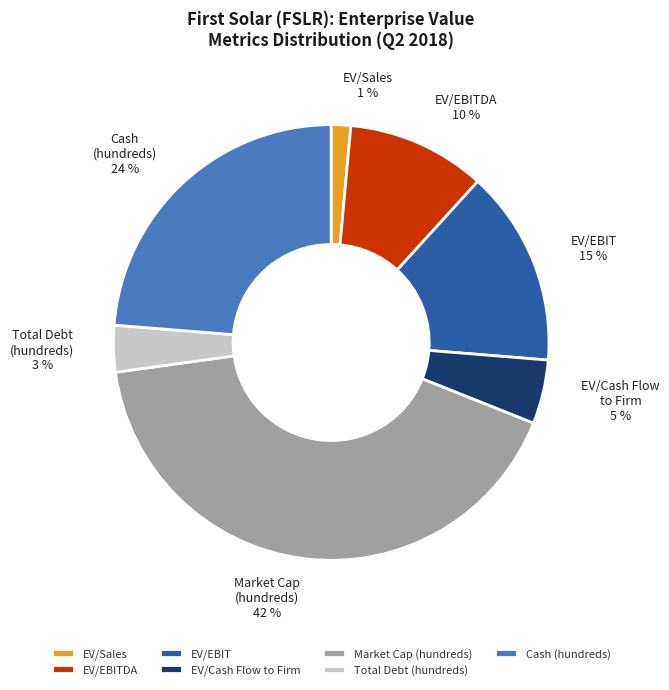

Combined, do EV/Cash Flow to Firm and Market Cap (hundreds) account for over 50%?

No